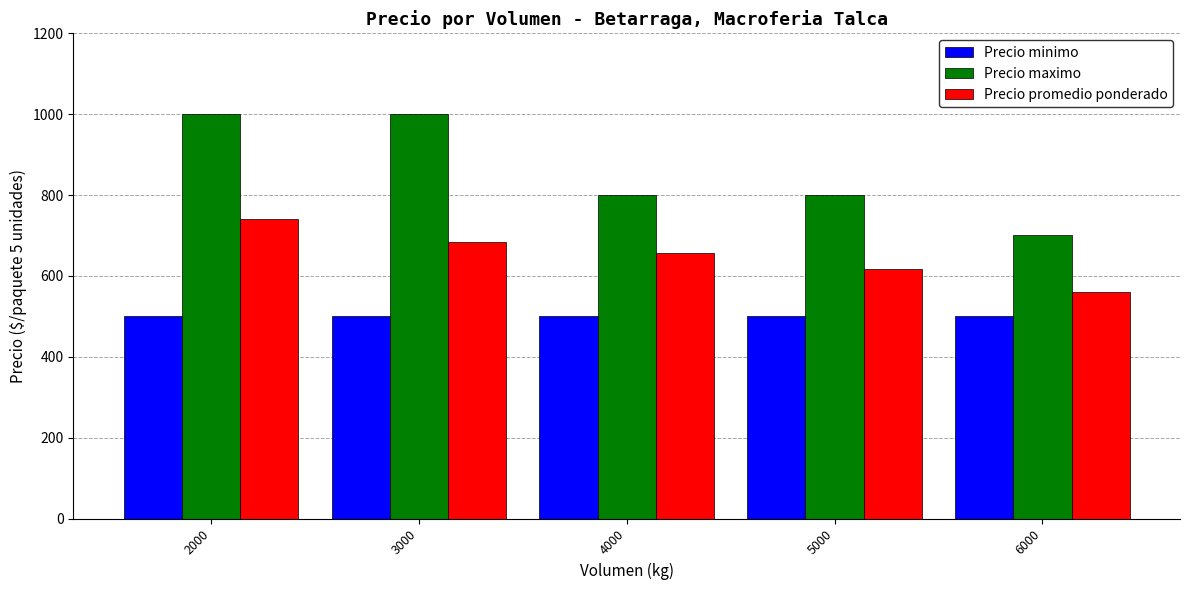

What is the difference between the highest and lowest values at 2000?

500